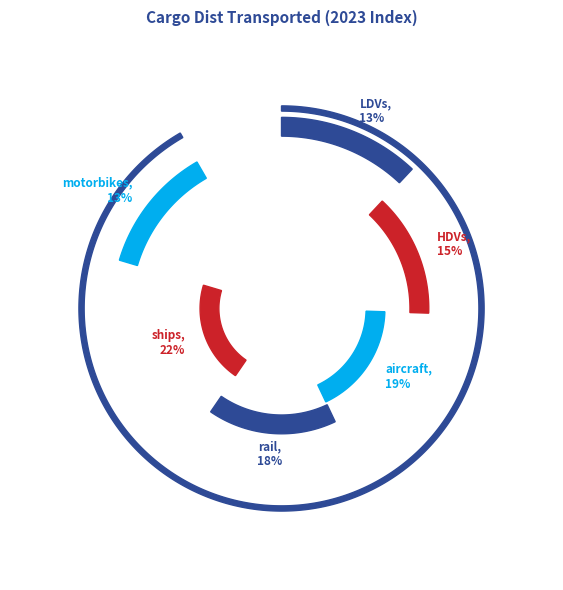

Is there a majority slice in this chart?

No